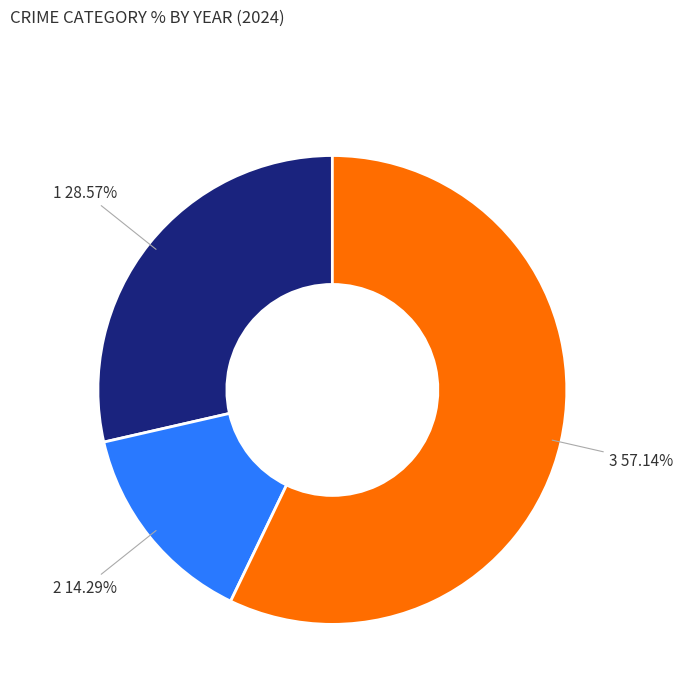

Is there a majority slice in this chart?

Yes